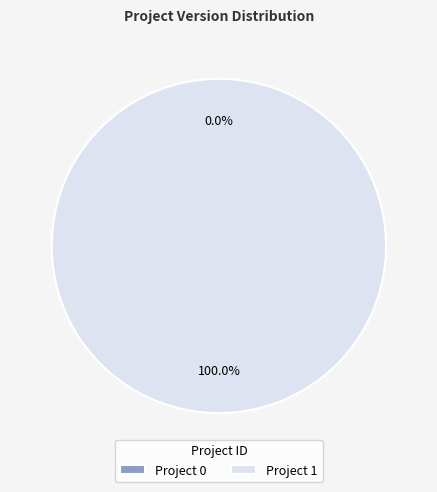

Between 1 and 0, which is larger?

1